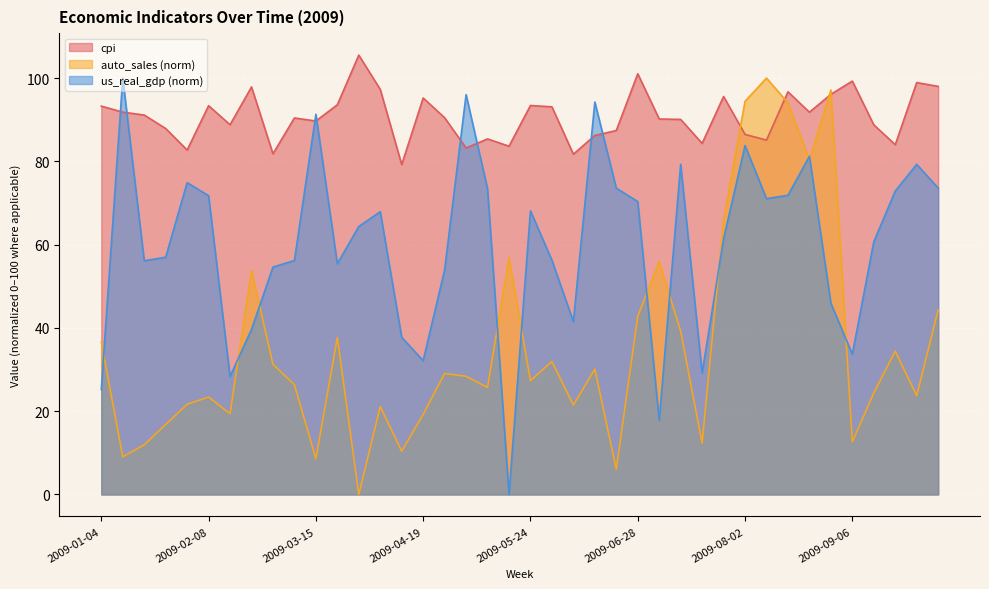

What value does the cpi series have at 2009-04-05?

97.3